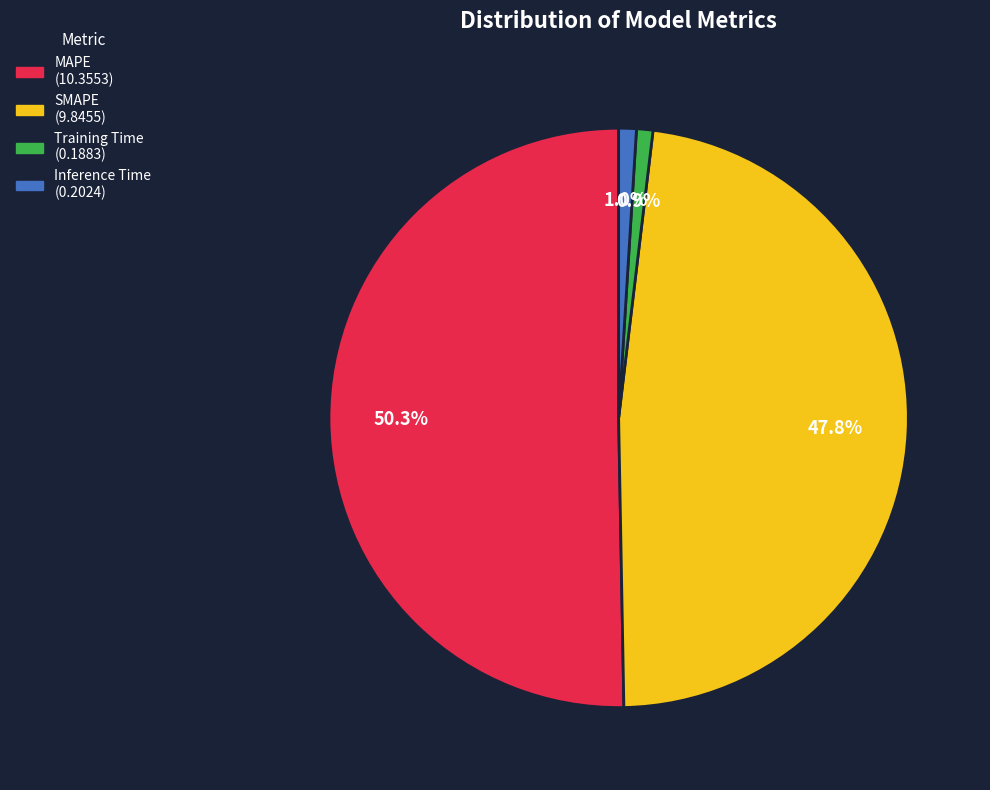

What percentage is NOT represented by Training Time?

99.1%